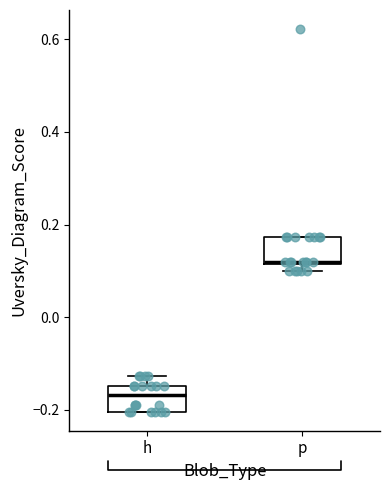

Which box's median line is the highest?

p